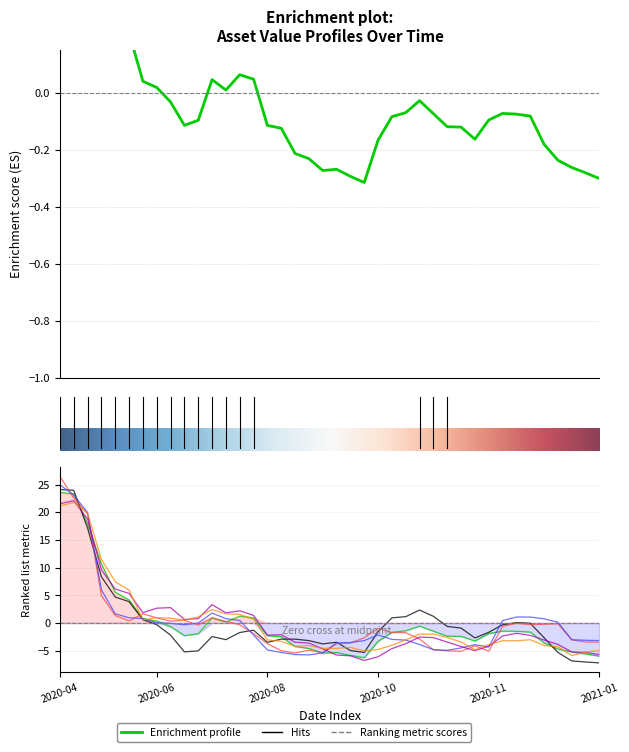

Where is the first local maximum for Asset 6?

2020-06